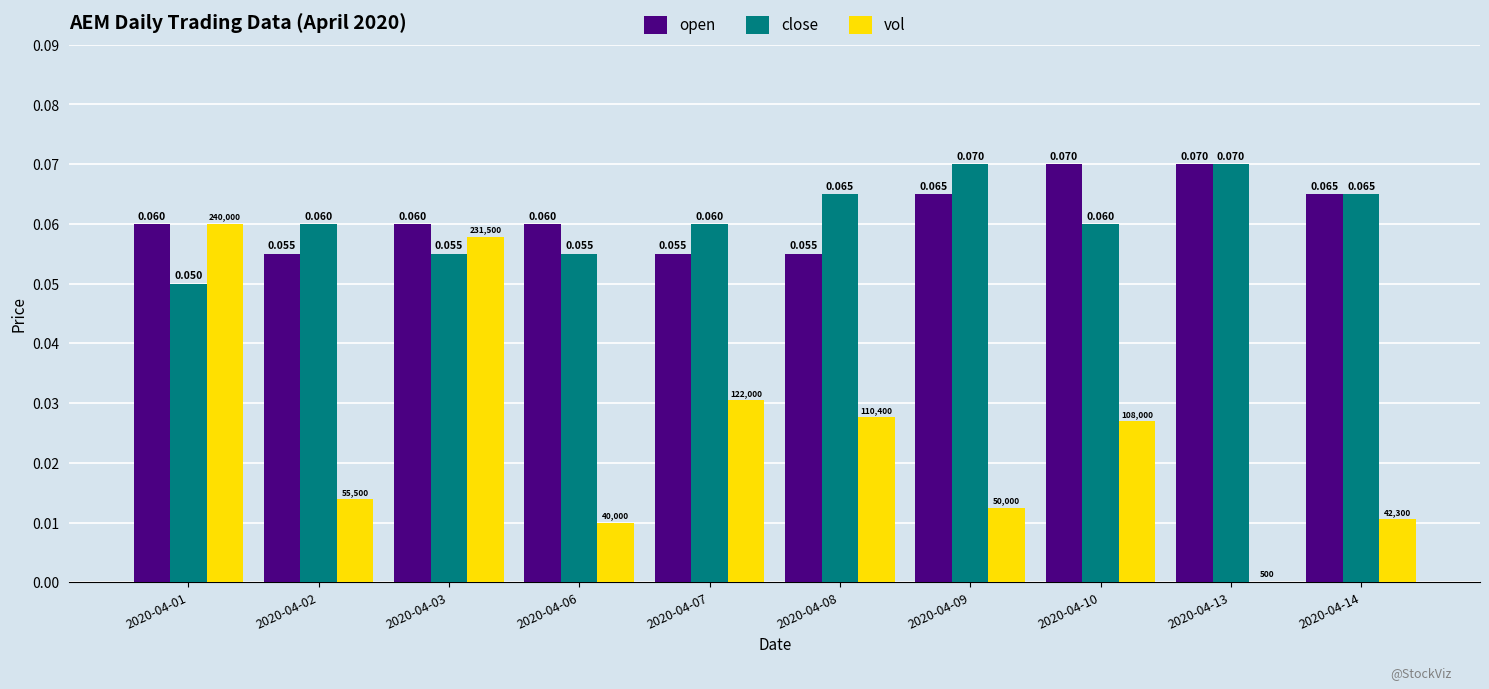

Does the chart contain stacked bars?

No